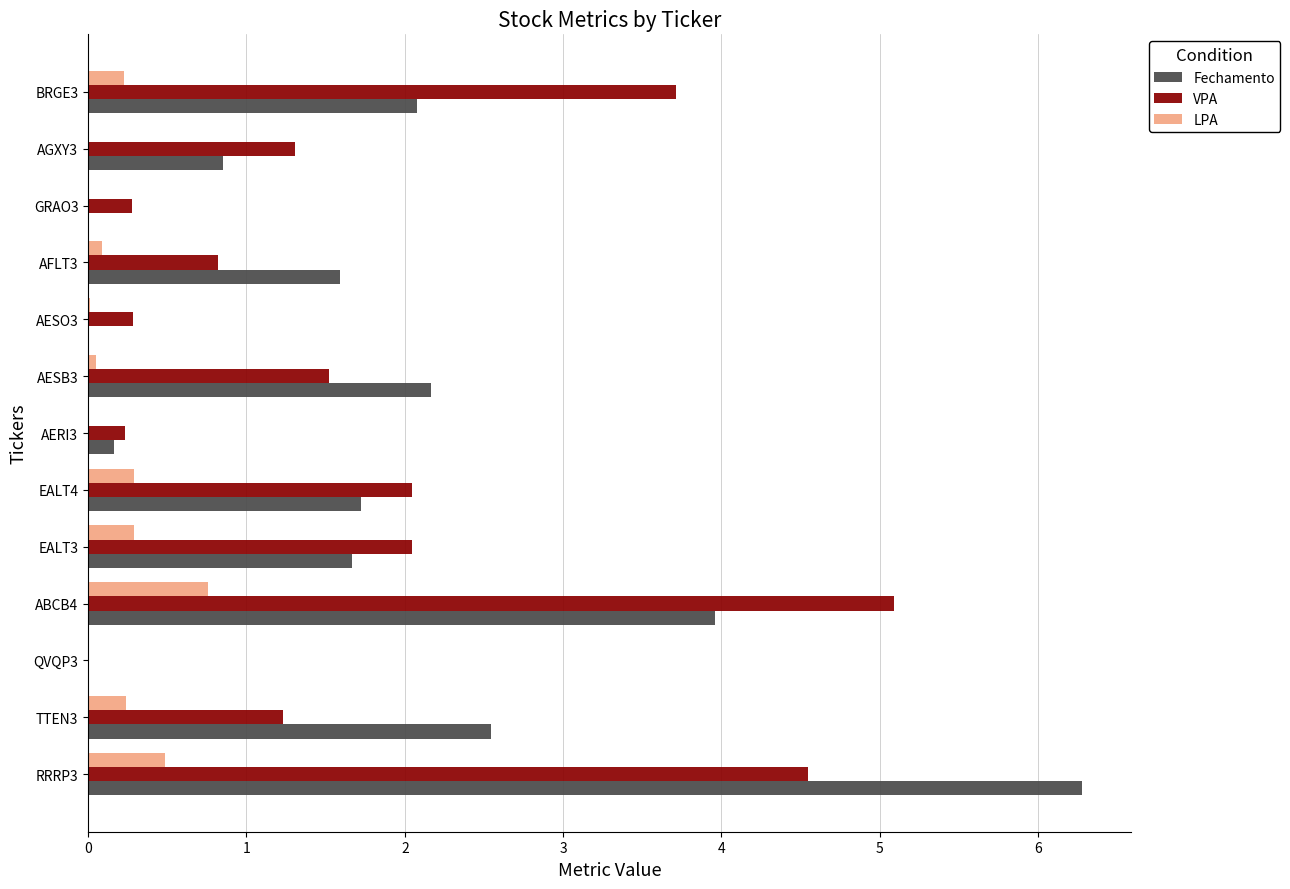

What value does the Fechamento series have at AGXY3?

0.9